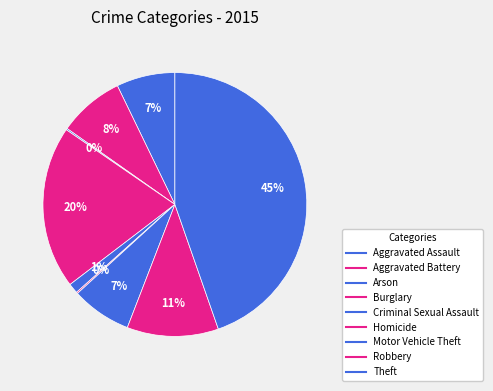

Does Criminal Sexual Assault represent more than half of the total?

No